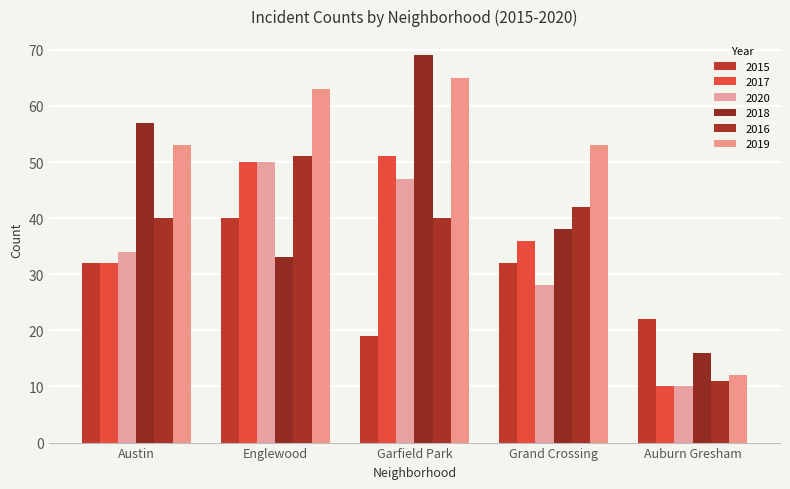

At Auburn Gresham, list the series in order from smallest to largest.

2017, 2020, 2016, 2019, 2018, 2015